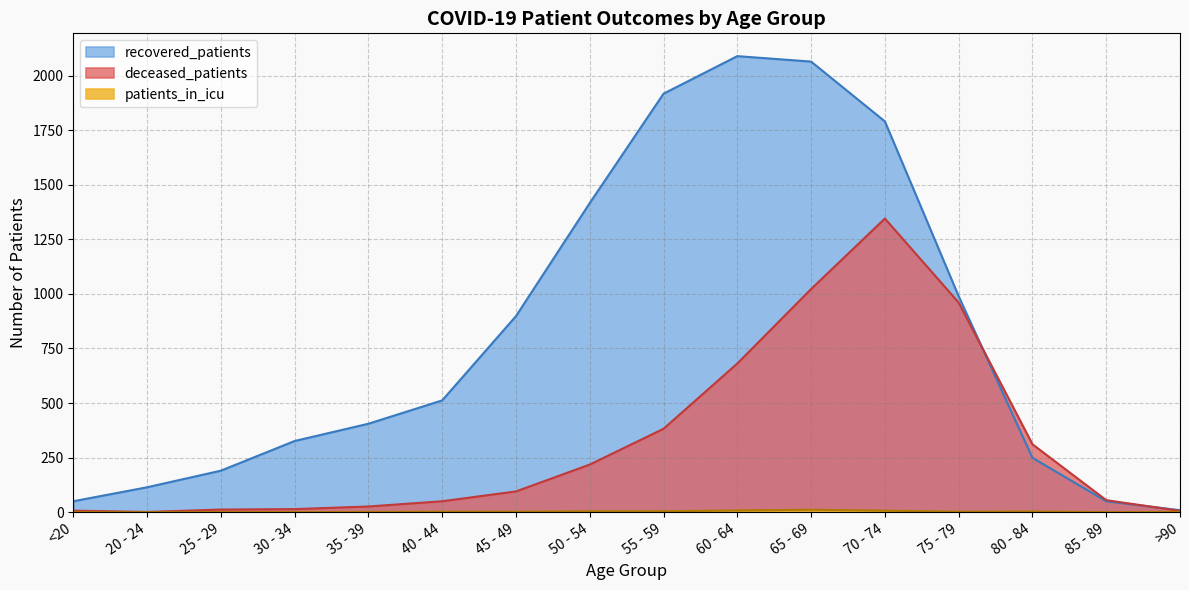

How many lines are shown in the chart?

3